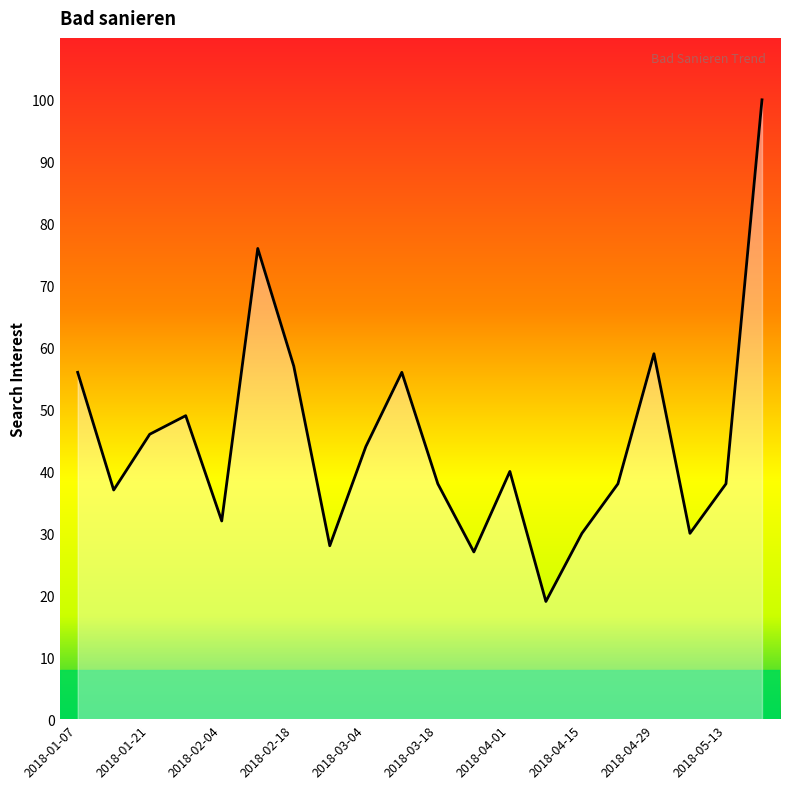

What is the change in value from 2018-01-07 to 2018-02-18?

+1